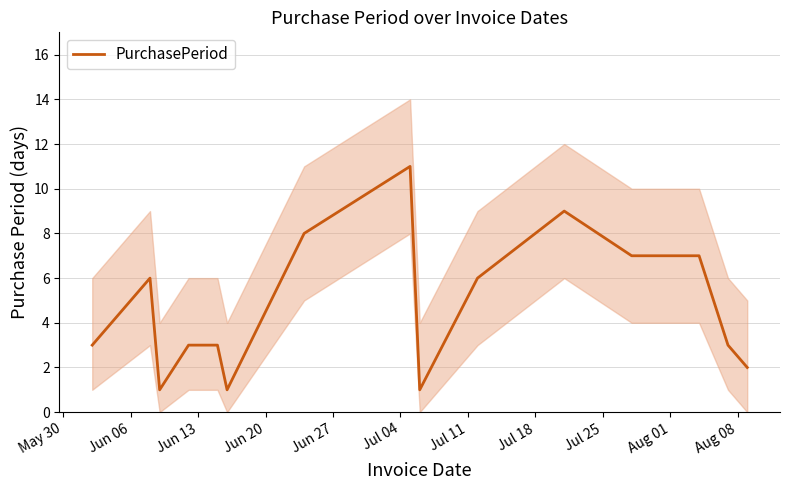

True or false: the data has more than 1 interior local peaks.

True